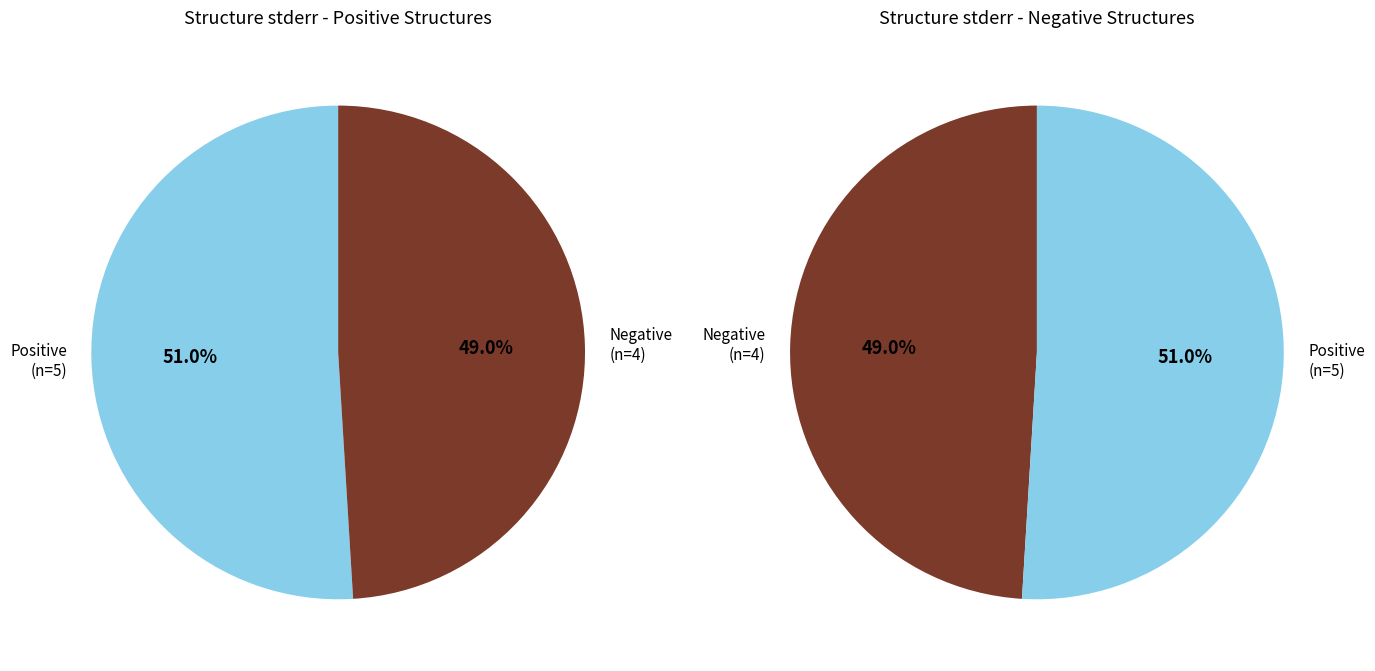

Is choroid_volume the majority of the pie?

No